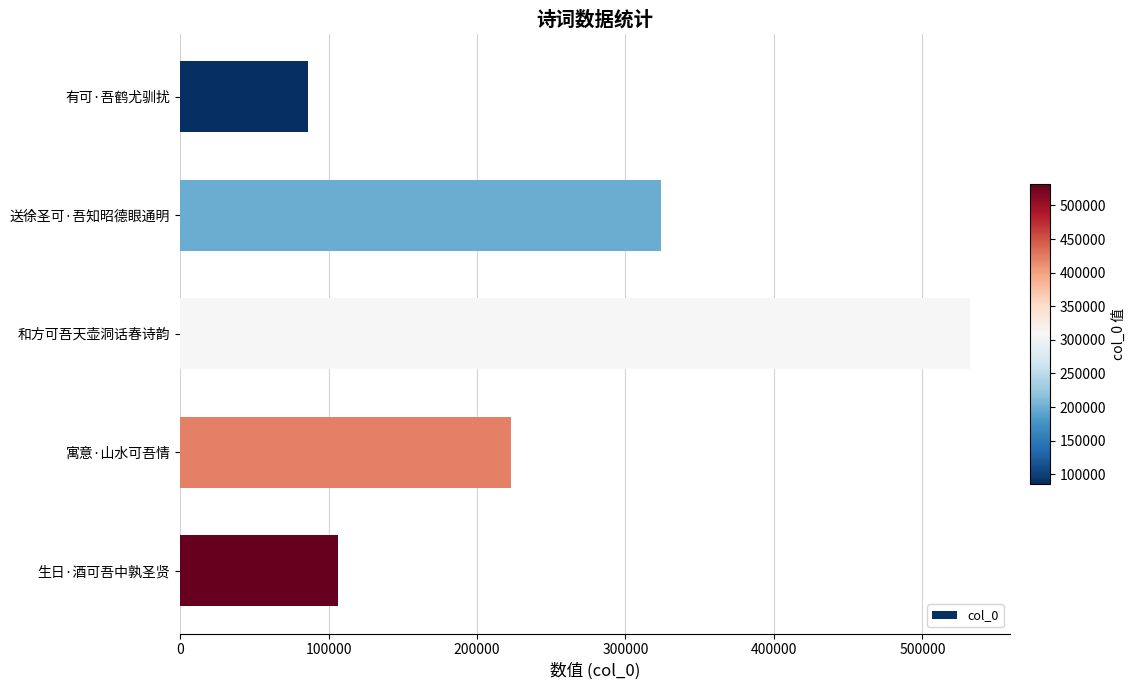

True or false: the data shows 86239 at 有可·吾鹤尤驯扰.

True